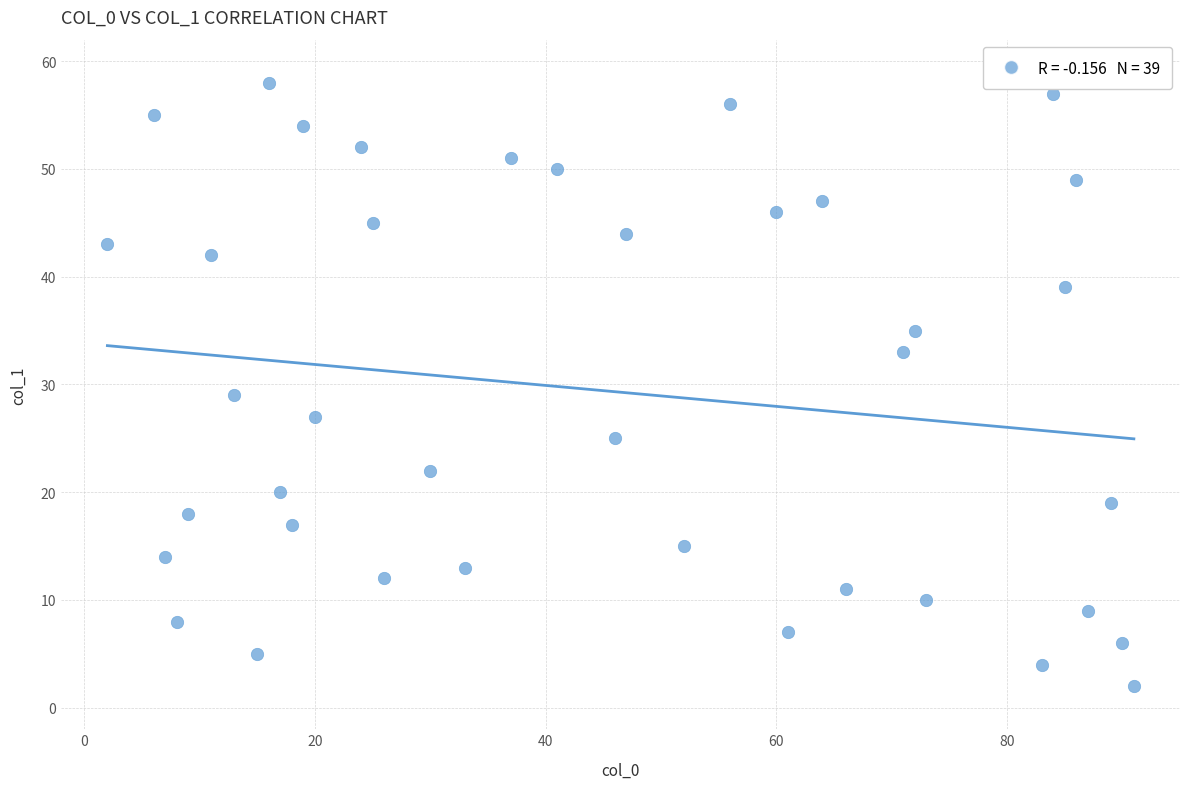

What Y value in the scatter plot is closest to 30?

29